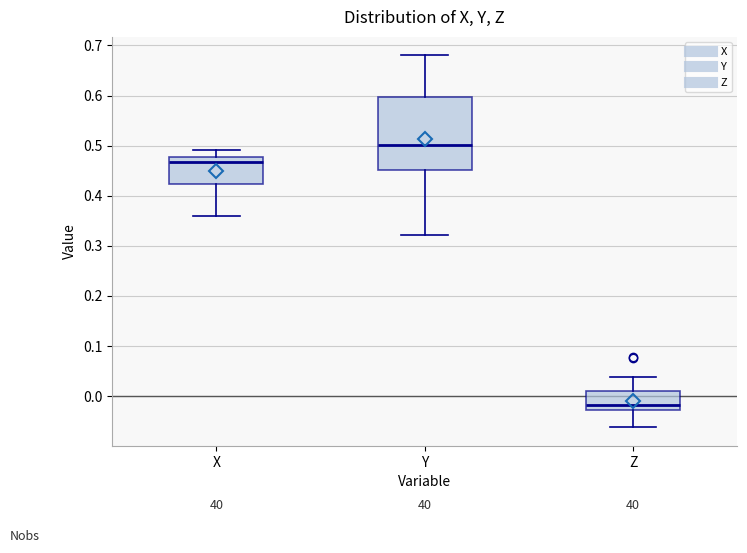

Which box's median line is the lowest?

Z